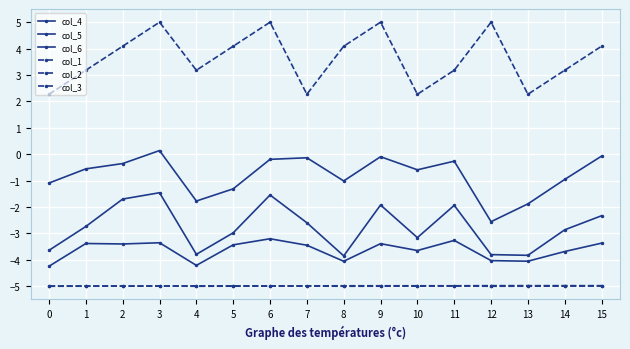

How many series are shown in this chart?

6